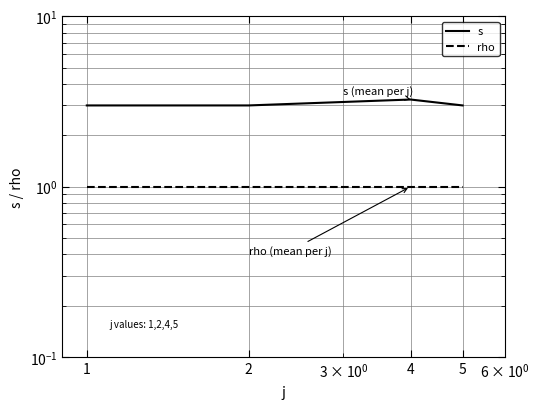

What is the total value across all series at 5?

4.0